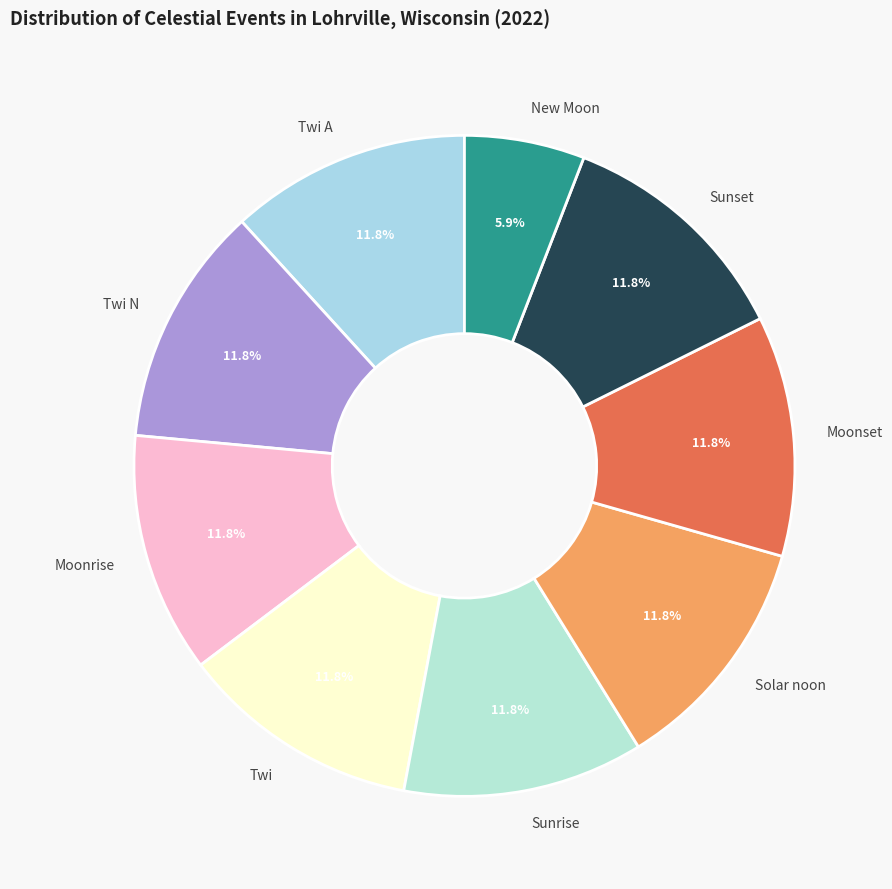

To the nearest percent, what portion does Twi represent?

12%